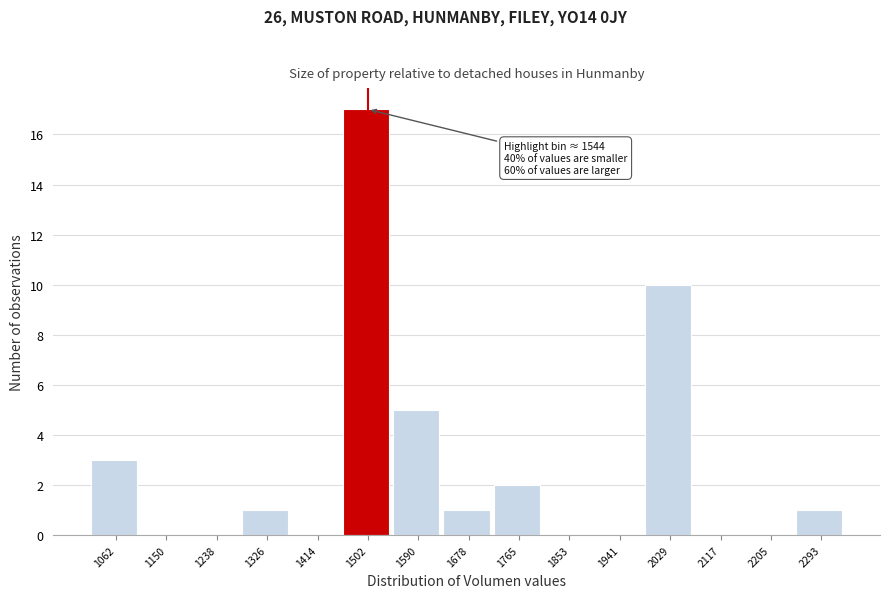

Reading left to right, transcribe all the data shown in this chart.

1062=3	1150=0	1238=0	1326=1	1414=0	1502=17	1590=5	1678=1	1765=2	1853=0	1941=0	2029=10	2117=0	2205=0	2293=1